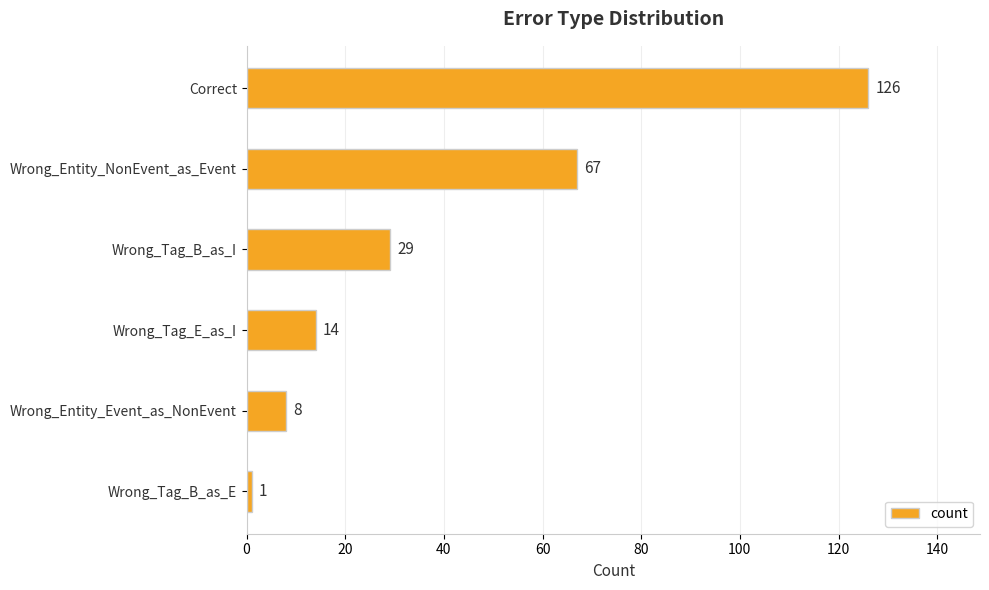

What is the difference between the second highest and second lowest values?

59